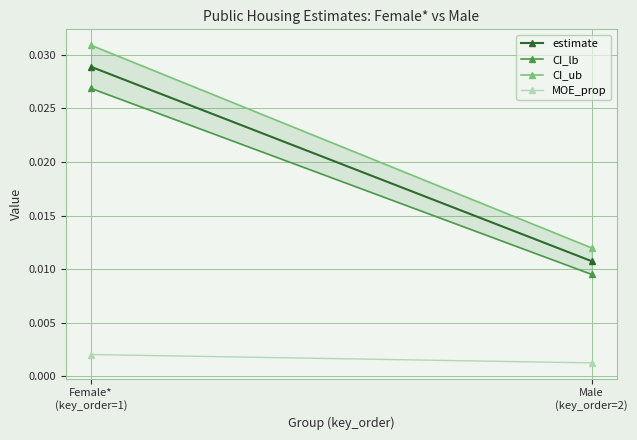

Which category has the lowest value in the CI_lb series?

Male
(key_order=2)